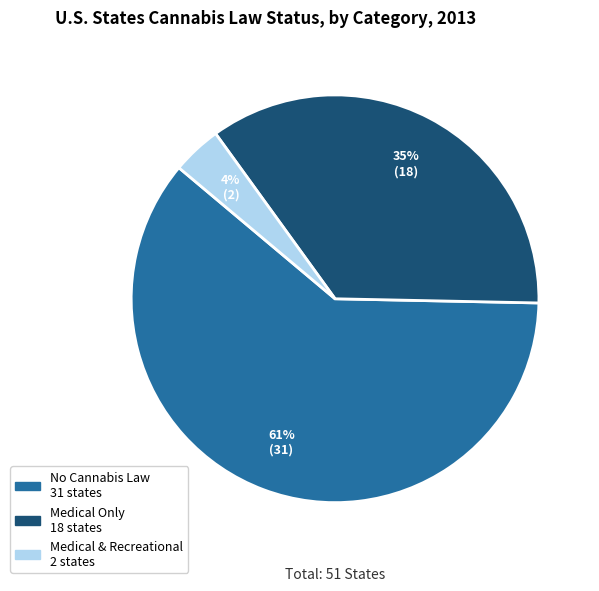

To the nearest percent, what is the average slice percentage?

33%